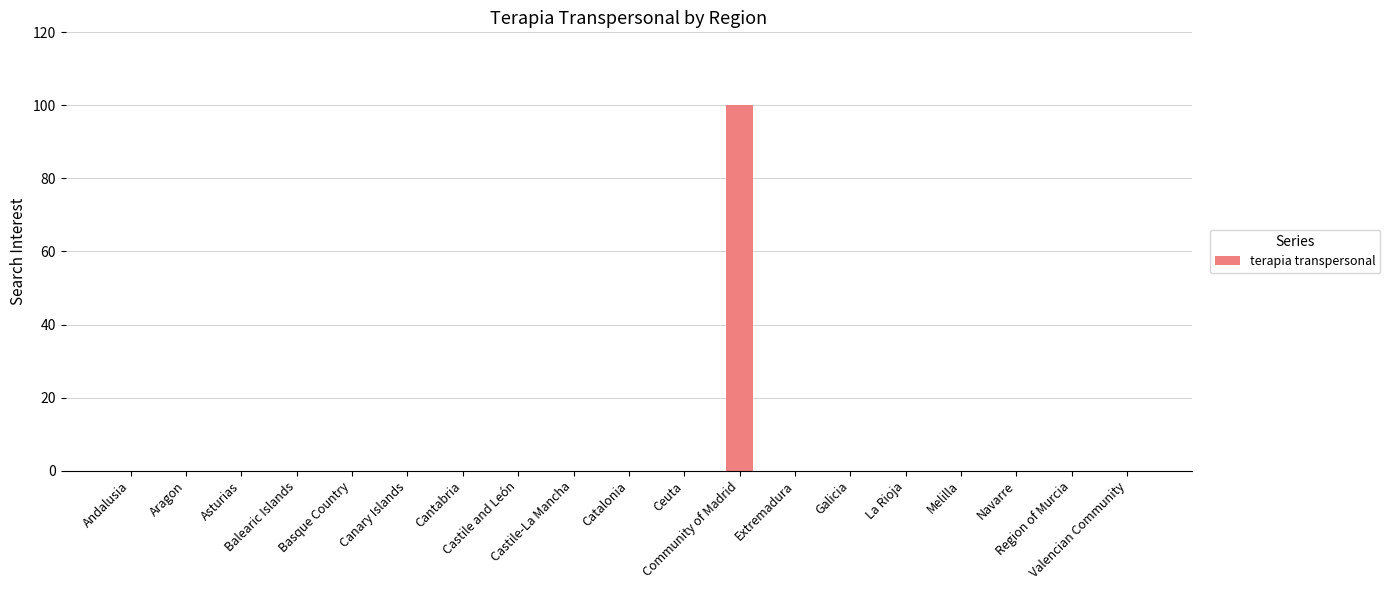

True or false: the data shows 0 at Navarre.

True